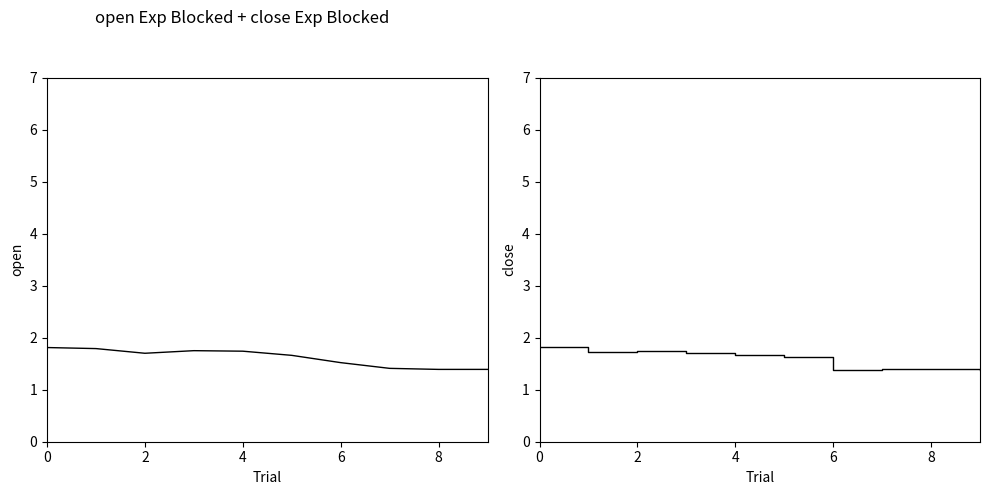

Read the open value at 5.

1.7